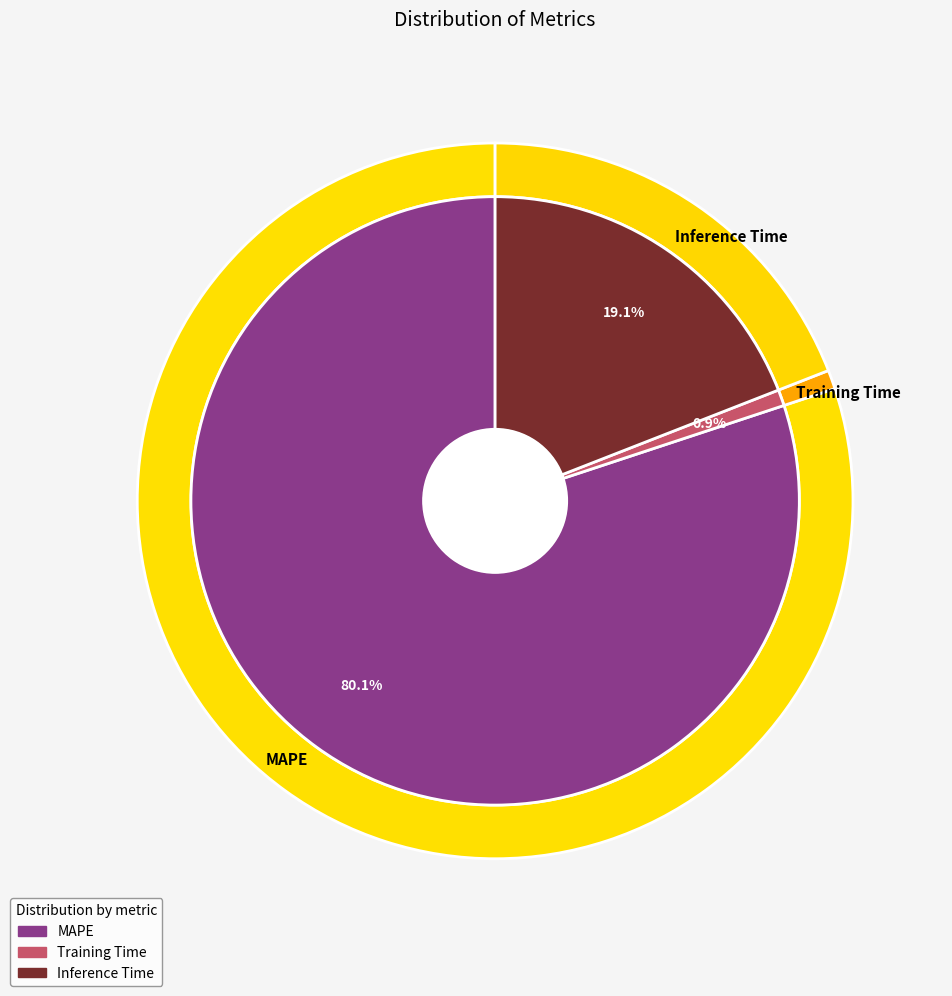

To the nearest percent, what is the difference between the MAPE and Training Time slice percentages?

79%